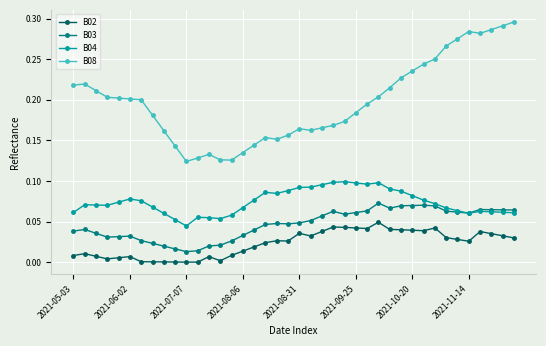

Does the chart display data point markers on the line(s)?

Yes